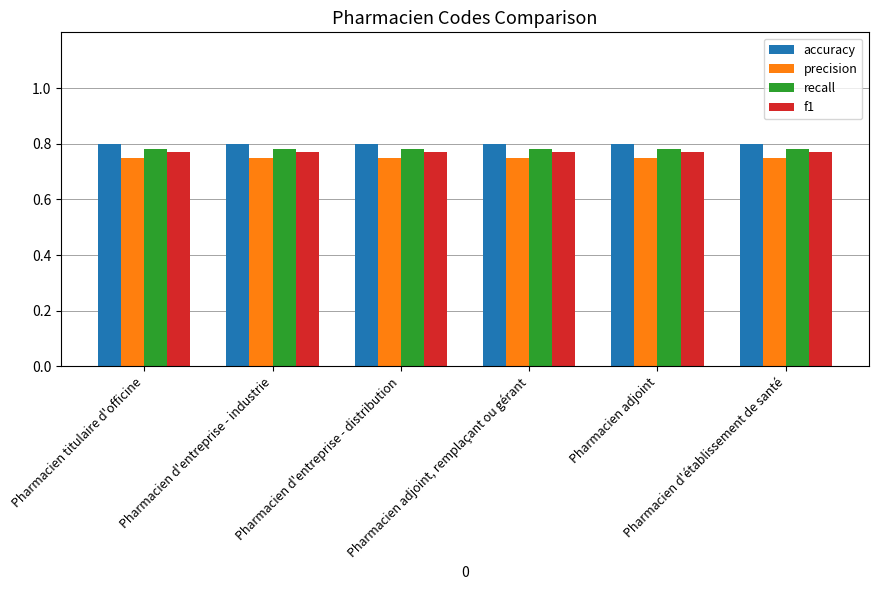

At how many categories does at least one series exceed 0?

6